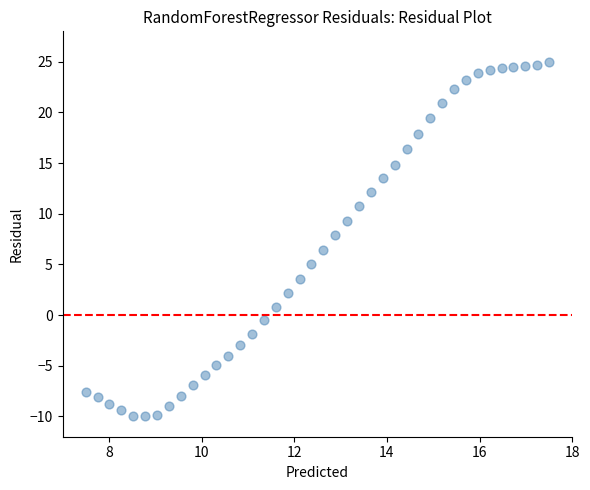

What is the range of Y values (max minus min)?

35.0